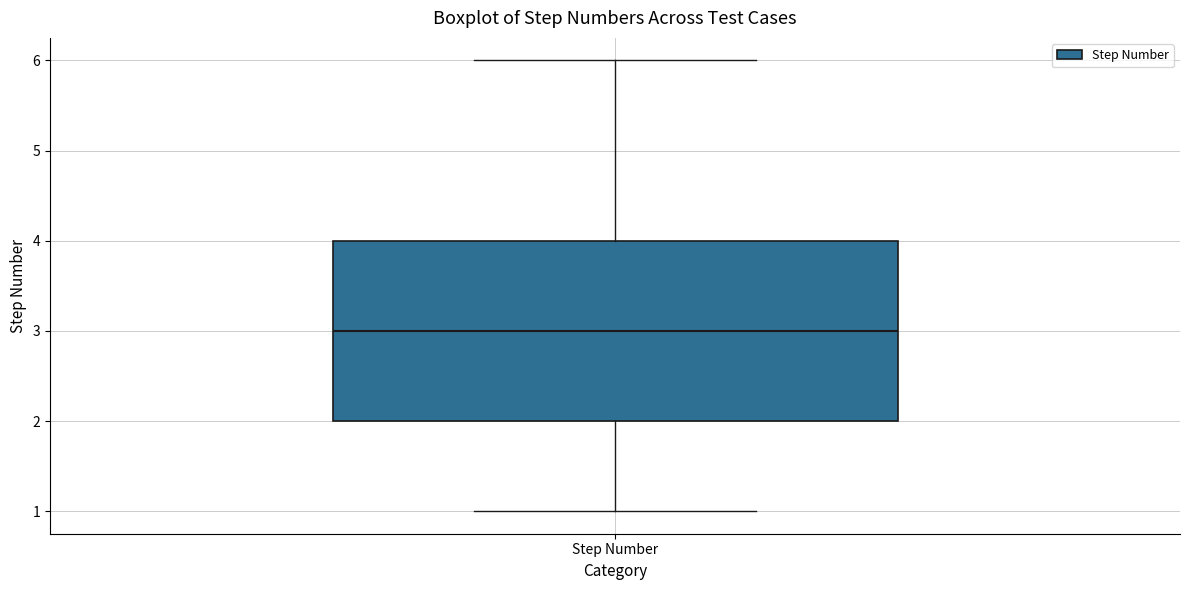

Read this box plot against the y-axis: the position of the median line, the range covered by the box, and the ends of both whiskers. The values are not printed on the chart, so give them approximately, as read against the axis.

median 3, box 2 to 4, whiskers 1 to 6